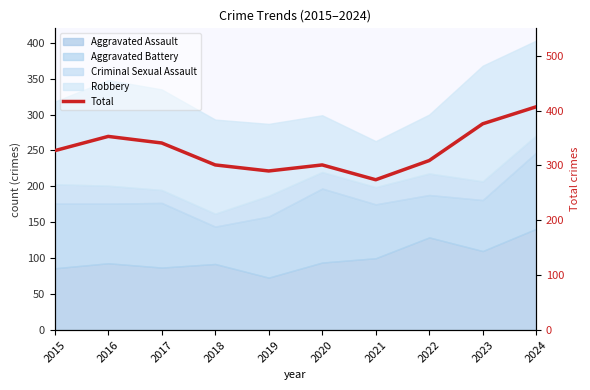

How many values exceed 327?

4